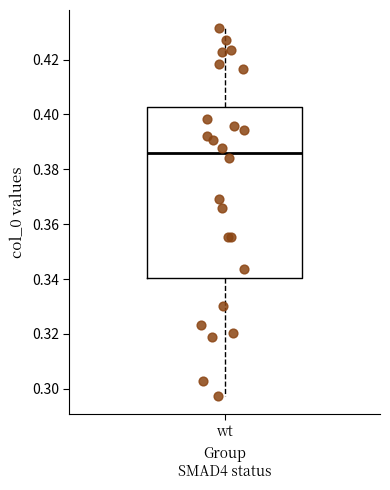

Where does the lower whisker of the box for wt end on the y-axis? The values are not printed on the chart, so give them approximately, as read against the axis.

0.298